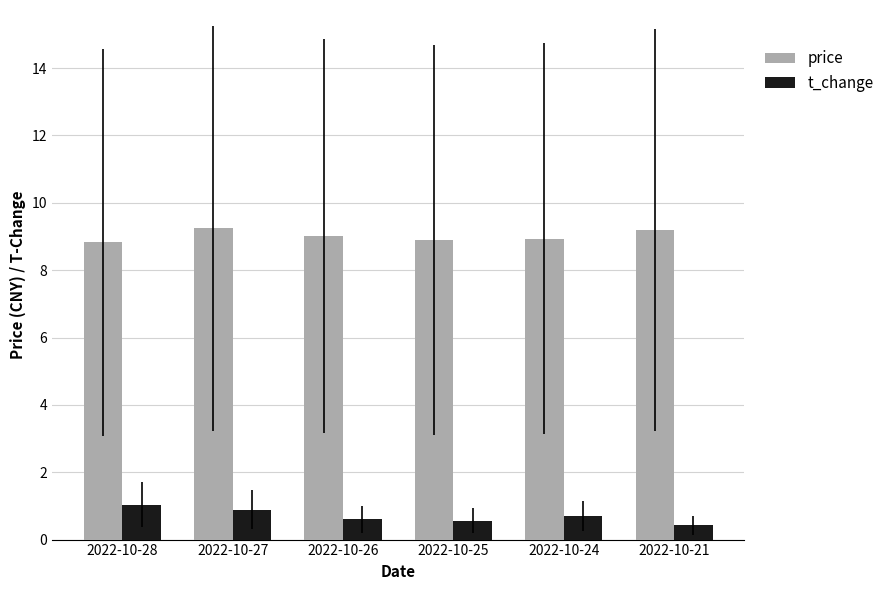

Is the value of t_change at 2022-10-27 greater than the value of price at 2022-10-21?

No